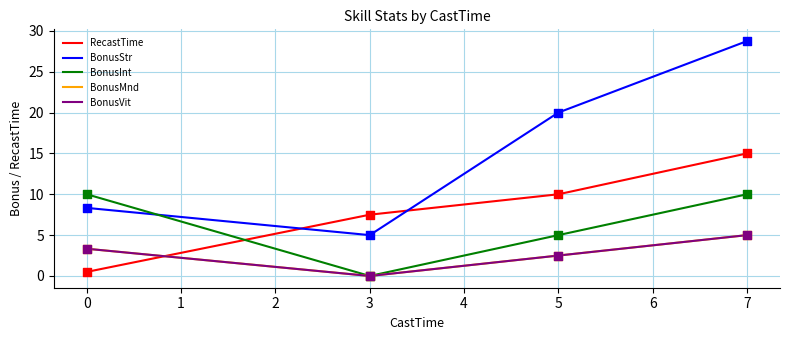

Which series has the largest Y range (max minus min)?

BonusStr